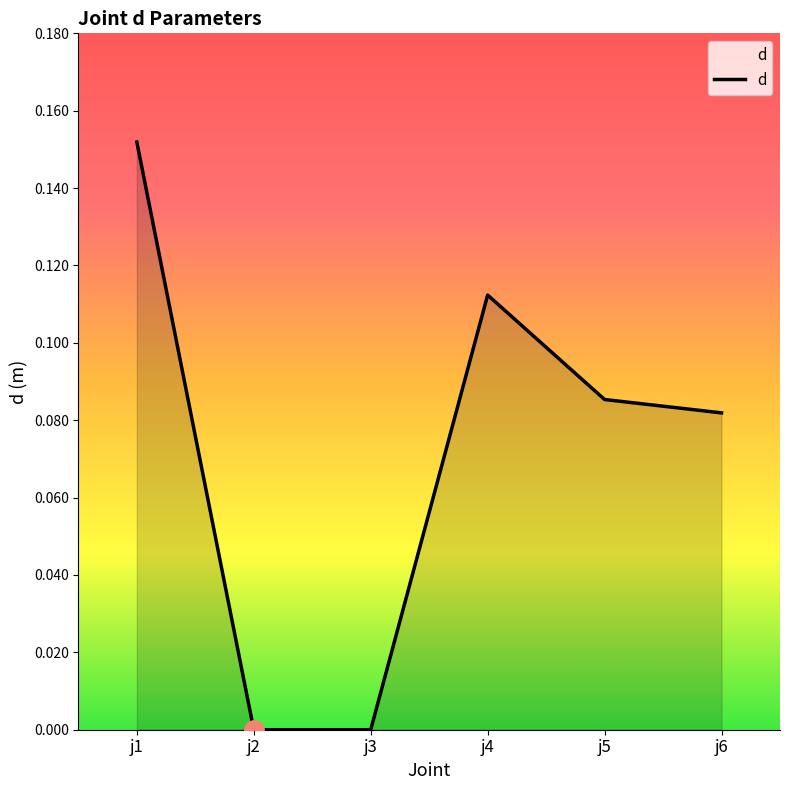

Where is the first local maximum?

j4